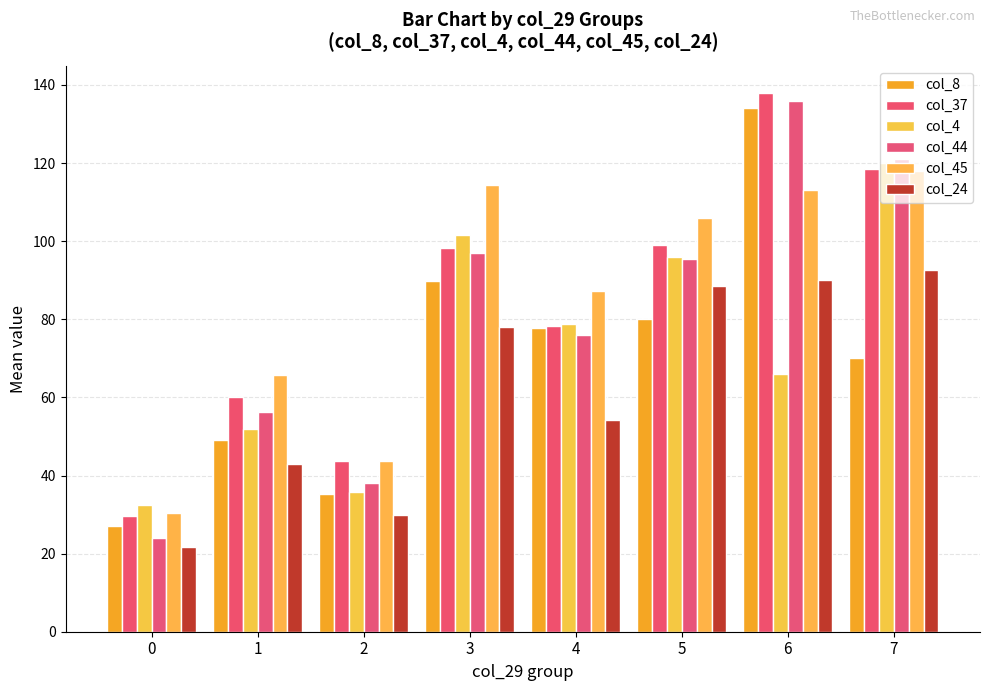

Does the chart contain any negative values?

No